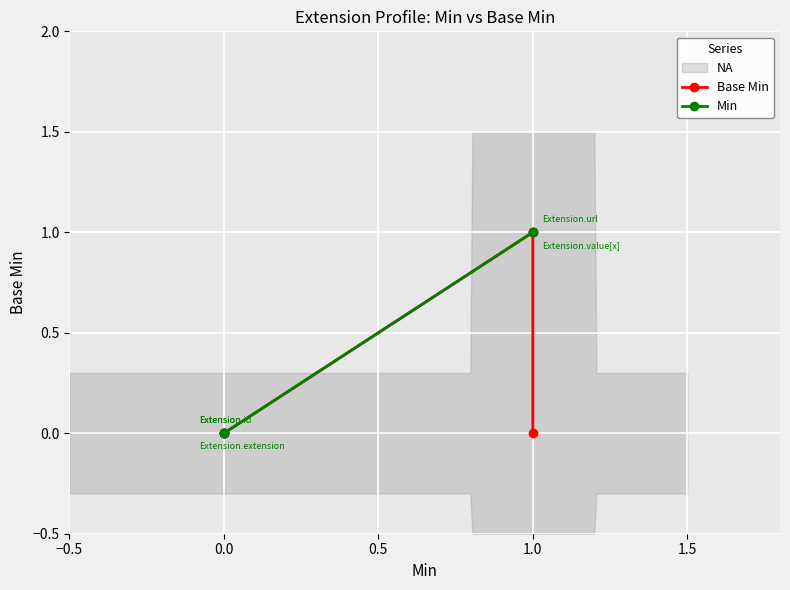

At how many categories does at least one series exceed 0?

2